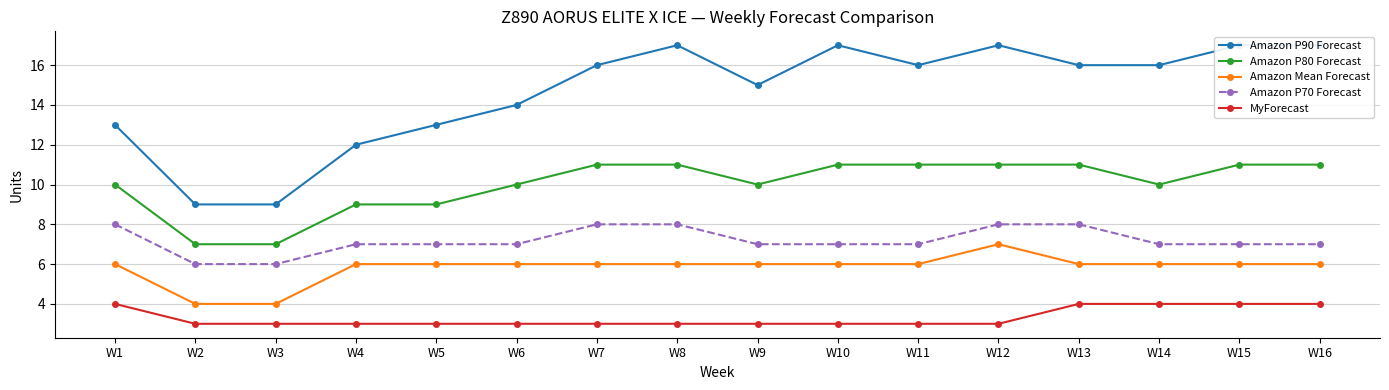

True or false: Amazon P80 Forecast and Amazon P90 Forecast intersect in this chart.

False